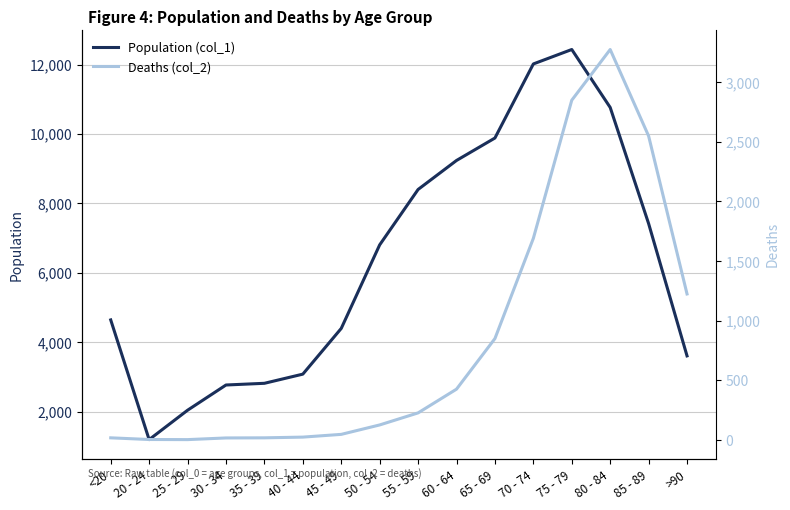

What is the difference between the Deaths (col_2) values at 40 - 44 and 75 - 79?

2824